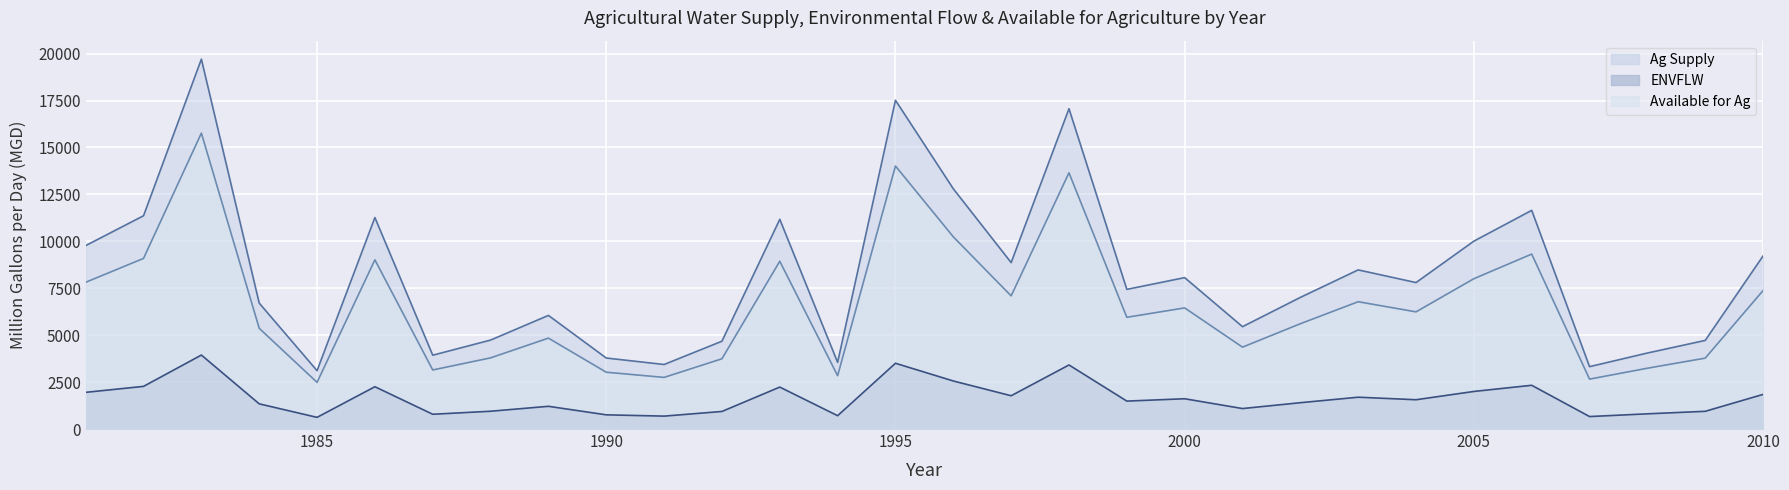

Which category has the lowest value in the ENVFLW series?

1985